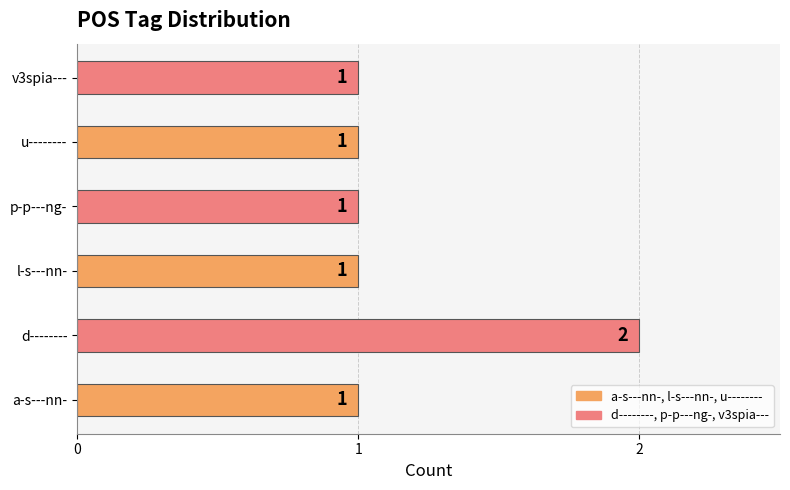

Count the values in the range 1 to 2.

6